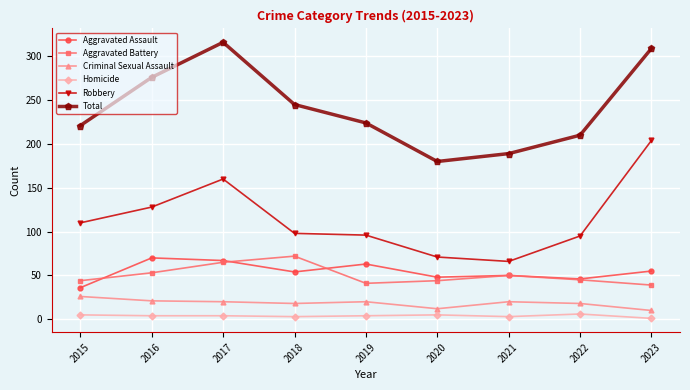

Count the Homicide values in the range 3 to 5.

7